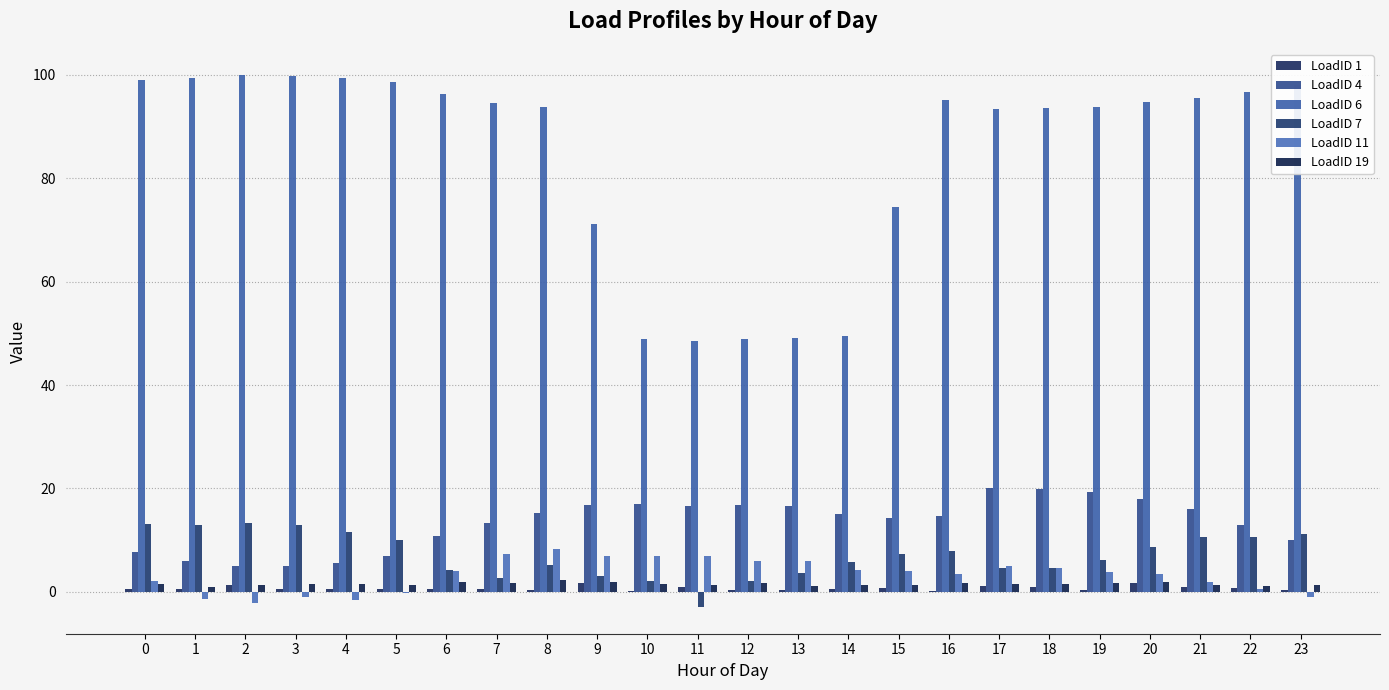

What is the difference between the LoadID 1 values at 15 and 17?

0.4